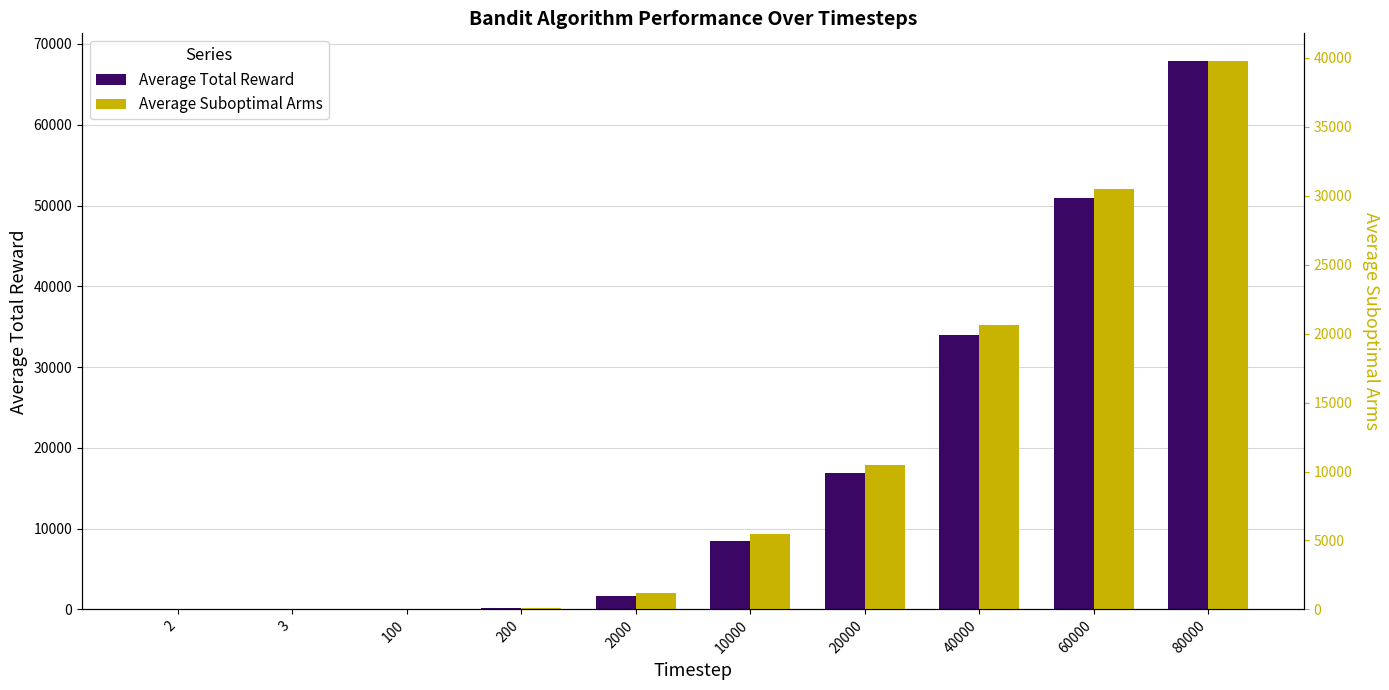

Is it true that Average Total Reward equals 117.8 at 100?

False